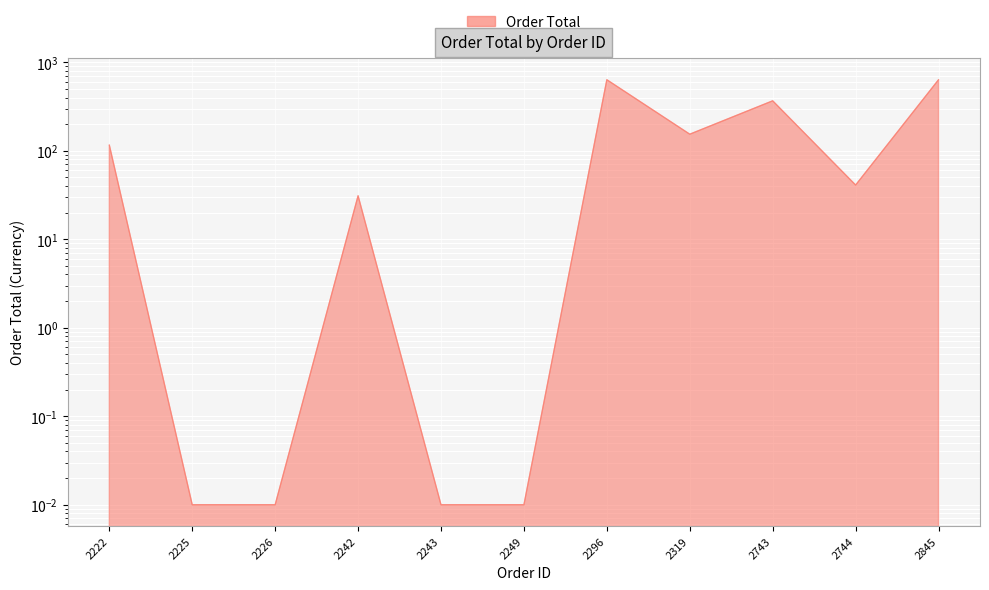

List the labels in order of value, smallest first.

2225, 2226, 2243, 2249, 2242, 2744, 2222, 2319, 2743, 2296, 2845